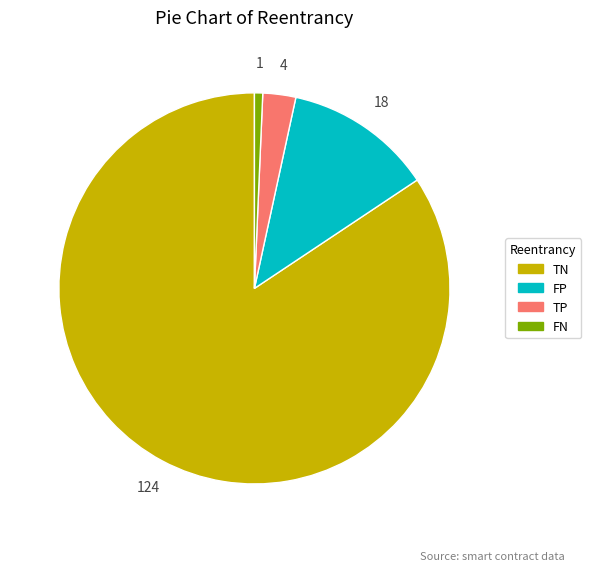

Which category accounts for the majority?

TN